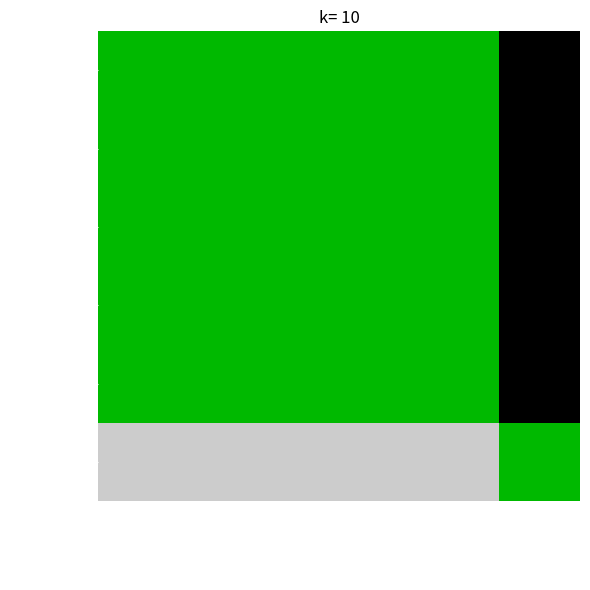

Reading left to right, extract all data points from this chart.

price: price=0.5	year_open=0.5	year_high=0.5	year_low=0.5	year_close=0.5	ann_chg=0.0
year_open: price=0.5	year_open=0.5	year_high=0.5	year_low=0.5	year_close=0.5	ann_chg=0.0
year_high: price=0.5	year_open=0.5	year_high=0.5	year_low=0.5	year_close=0.5	ann_chg=0.0
year_low: price=0.5	year_open=0.5	year_high=0.5	year_low=0.5	year_close=0.5	ann_chg=0.0
year_close: price=0.5	year_open=0.5	year_high=0.5	year_low=0.5	year_close=0.5	ann_chg=0.0
ann_chg: price=1.0	year_open=1.0	year_high=1.0	year_low=1.0	year_close=1.0	ann_chg=0.5